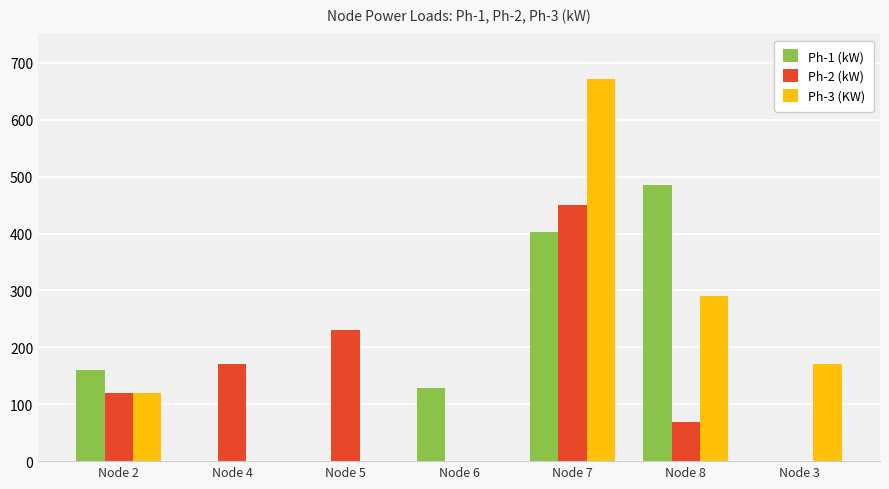

At which label is Ph-3 (KW) closest to 336?

Node 8